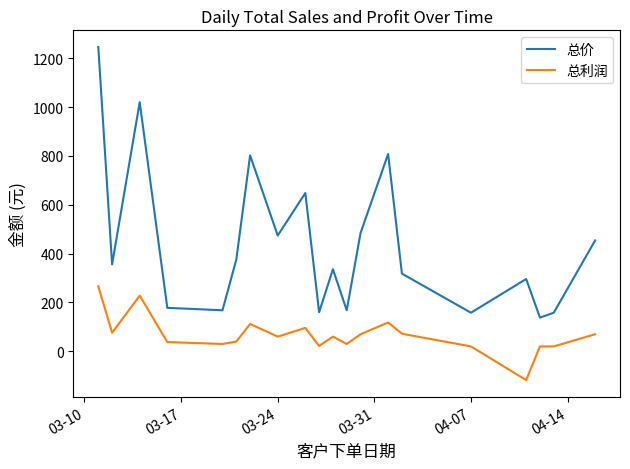

List the series in order of their peak value, highest first.

总价, 总利润